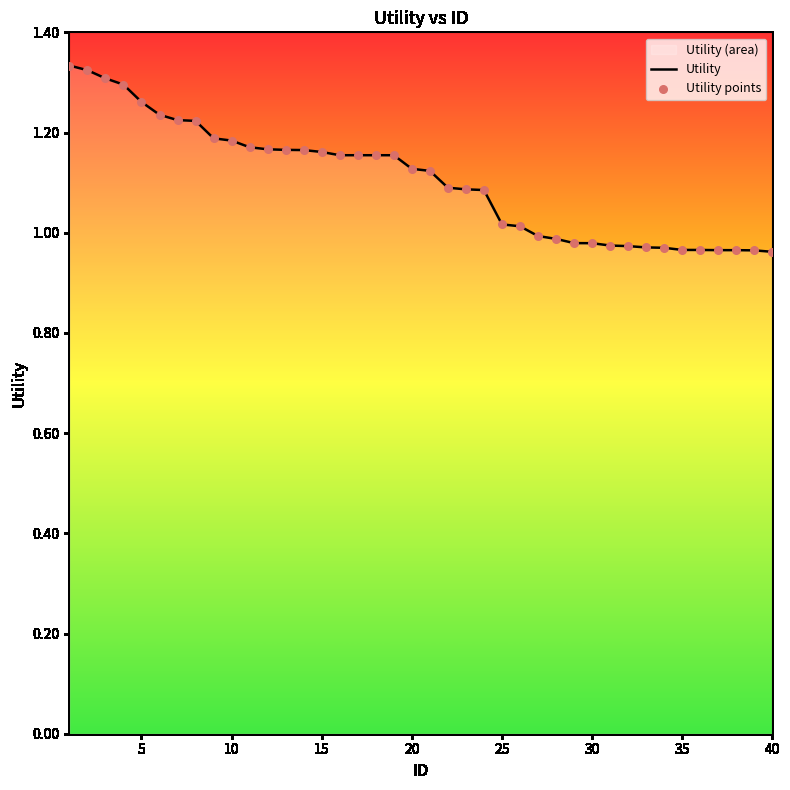

Which series has the largest Y range (max minus min)?

Utility